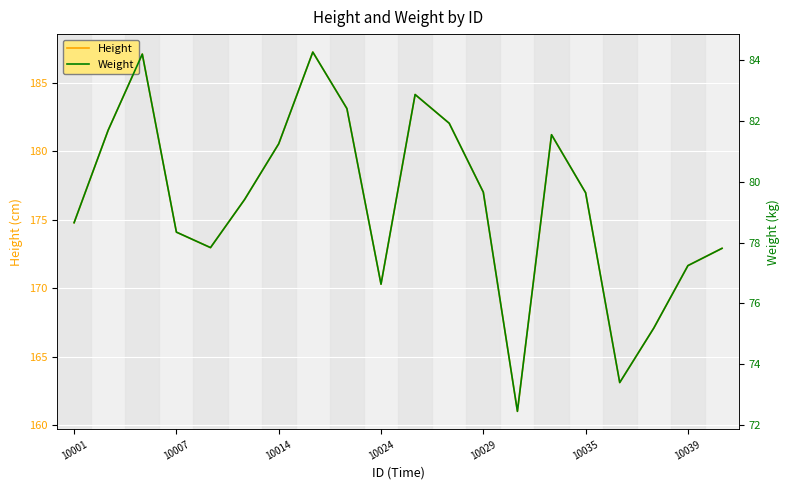

In Height, how many points are higher than both neighbors (excluding endpoints)?

4